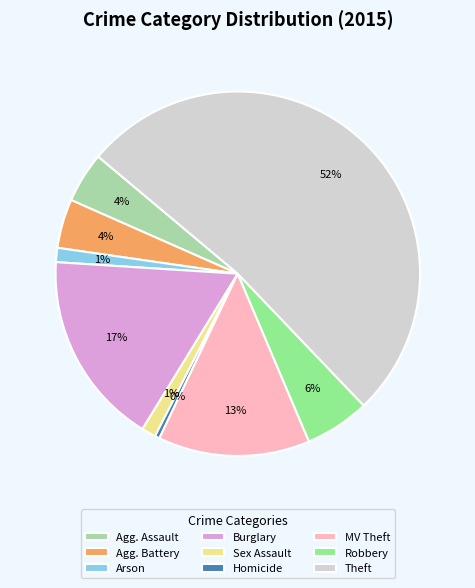

How many segments does this pie chart have?

9